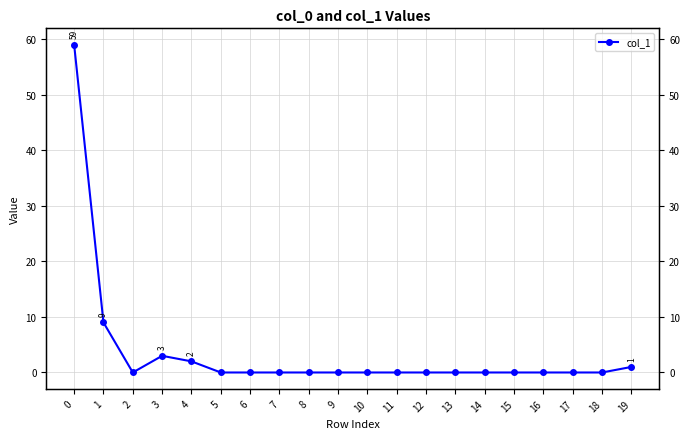

Where is the first local minimum?

2